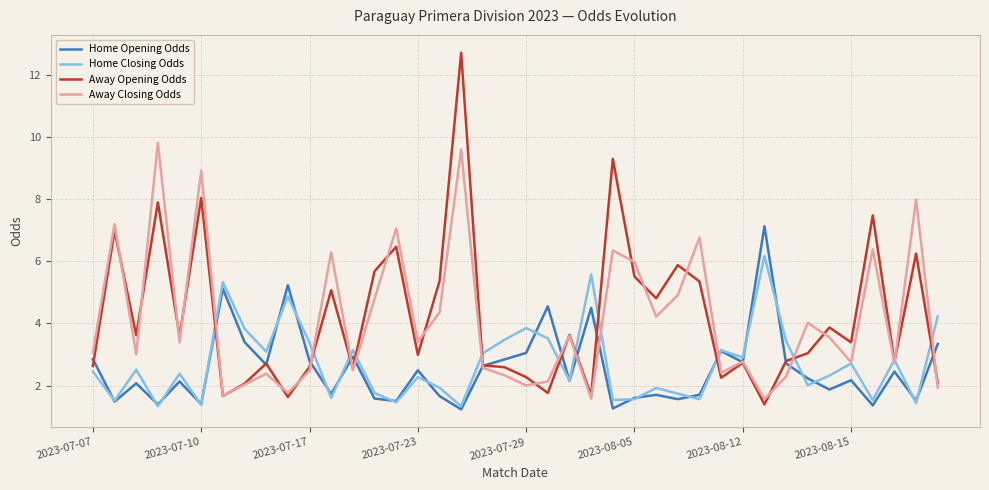

Which series has the widest spread of values?

Away Opening Odds